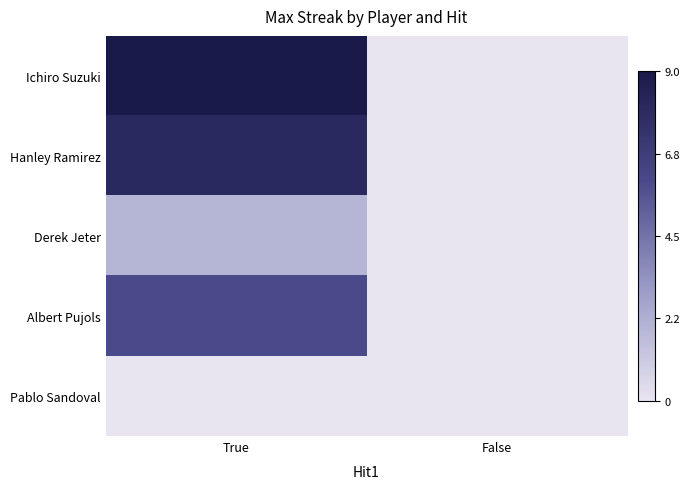

Between True and False, which is larger?

True